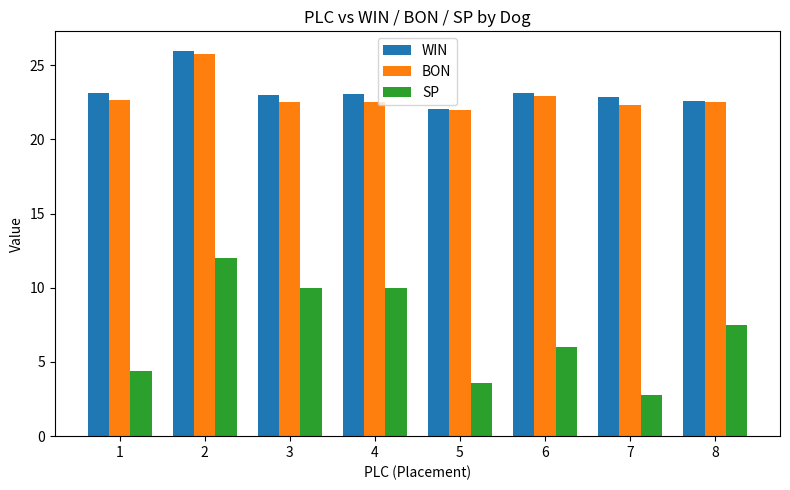

What is the difference between the WIN values at 8 and 5?

0.5